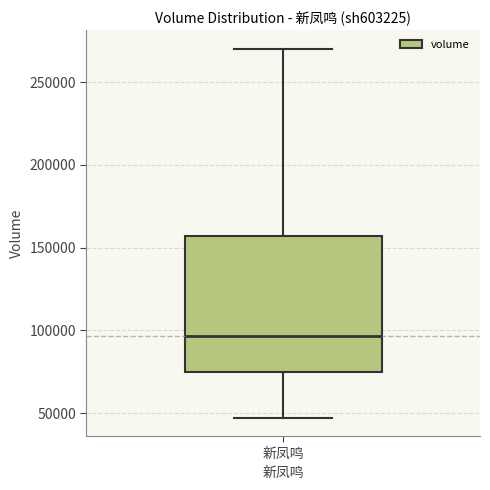

Where does the upper whisker of the box for 新凤鸣 end on the y-axis? The values are not printed on the chart, so give them approximately, as read against the axis.

270000